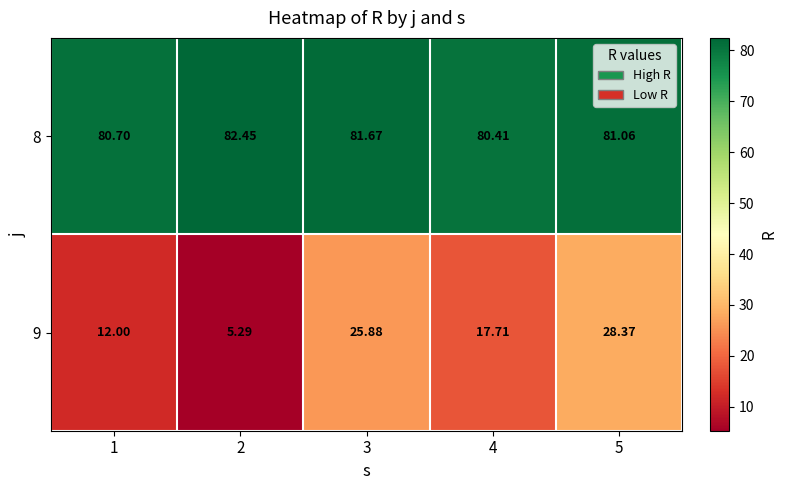

What is the total value across all series at 4?

98.1